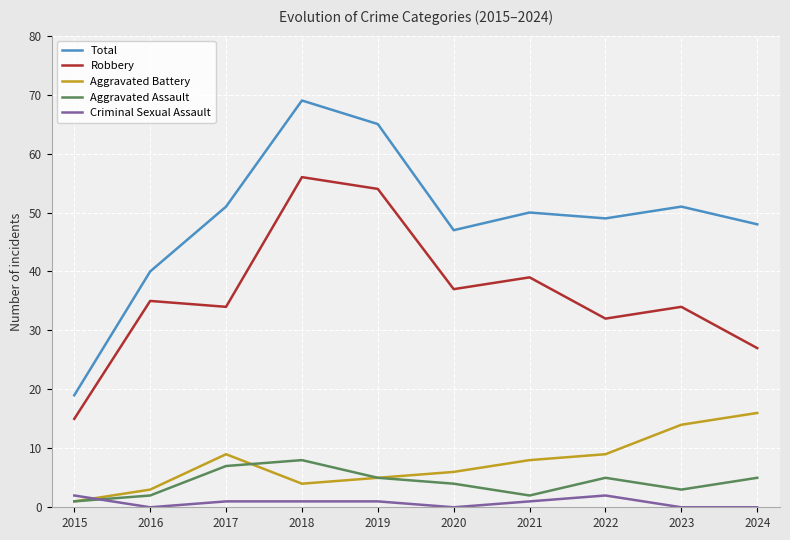

How many lines are shown in the chart?

5